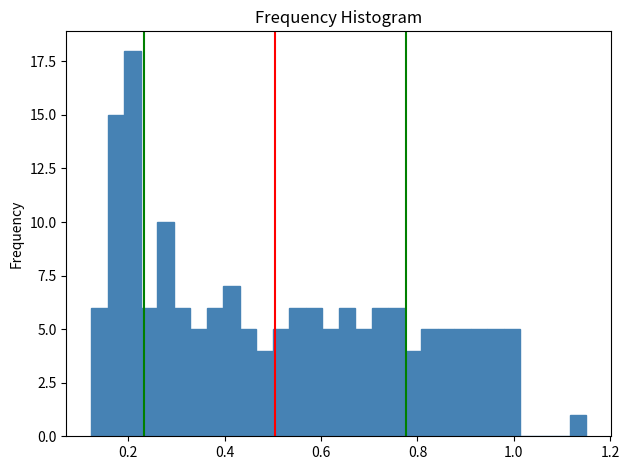

Read against the x-axis, roughly where is the centre of the tallest bar?

0.20